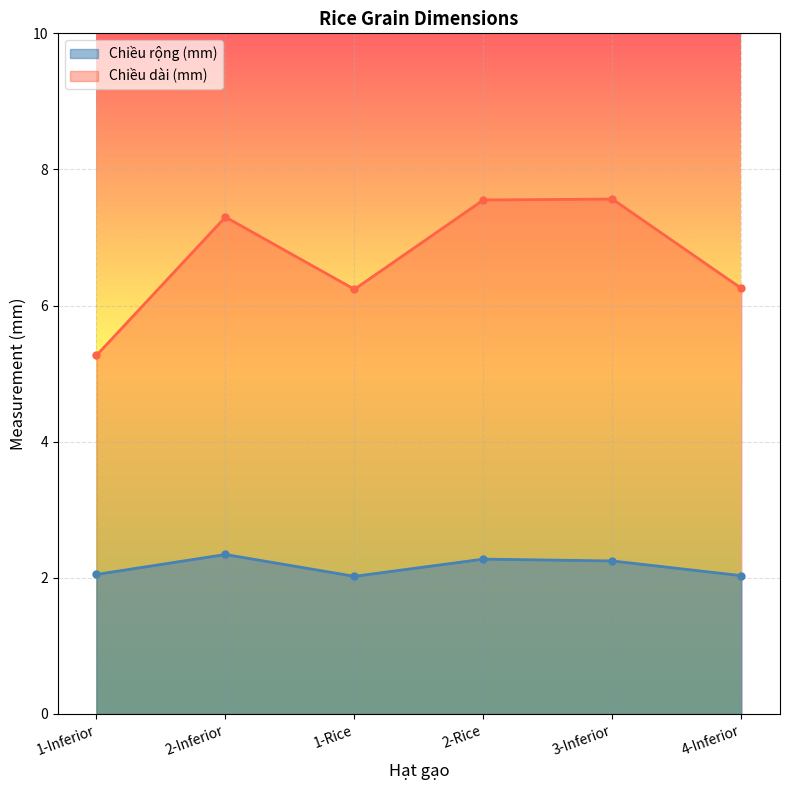

What is the difference between the Chiều dài (mm) values at 2-Rice and 1-Inferior?

2.3